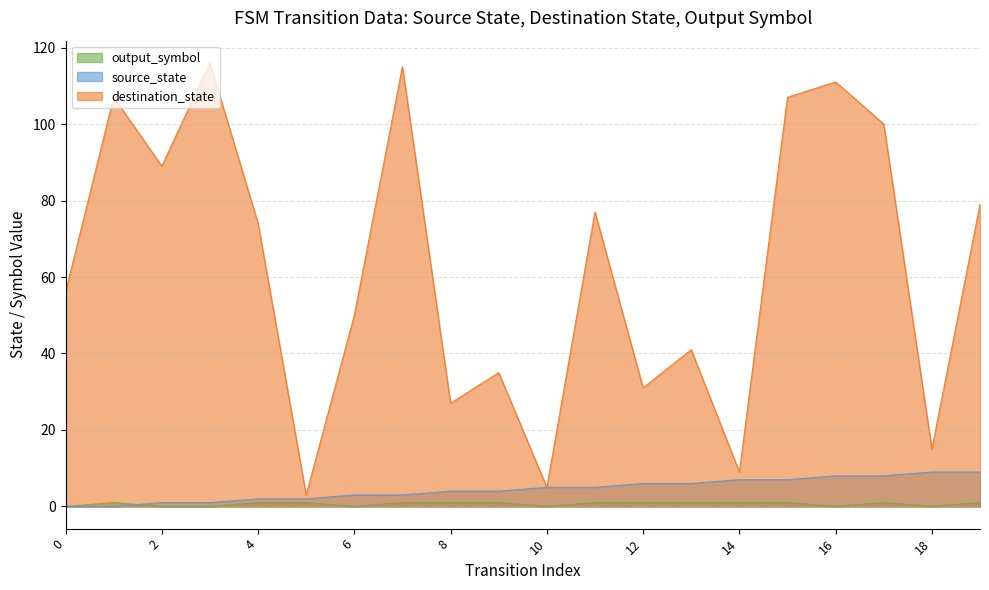

What is the total value across all series at 18?

24